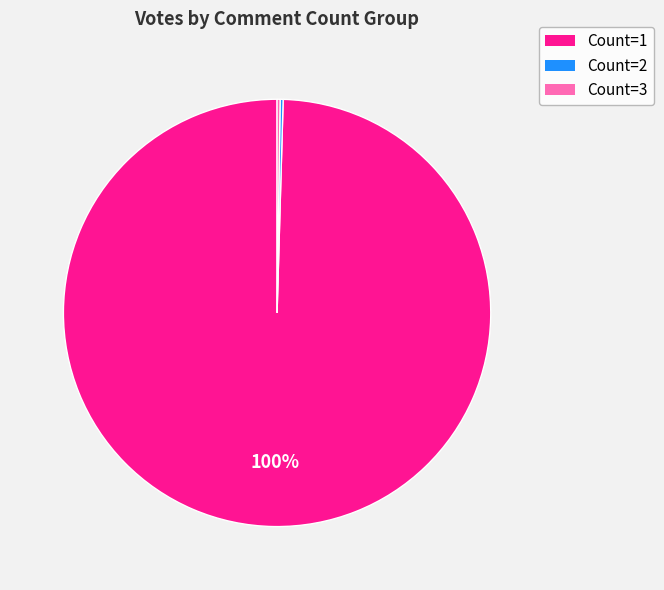

To the nearest percent, what is the average slice percentage?

33%